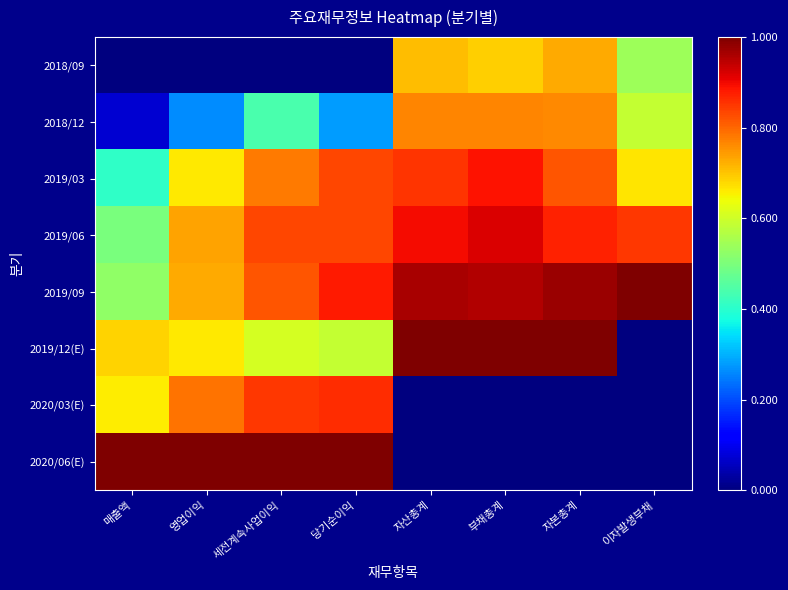

Reading left to right, list all the values displayed in this chart.

2018/09: 매출액=0.0	영업이익=0.0	세전계속사업이익=0.0	당기순이익=0.0	자산총계=0.7	부채총계=0.7	자본총계=0.7	이자발생부채=0.5
2018/12: 매출액=0.1	영업이익=0.3	세전계속사업이익=0.4	당기순이익=0.3	자산총계=0.8	부채총계=0.8	자본총계=0.8	이자발생부채=0.6
2019/03: 매출액=0.4	영업이익=0.7	세전계속사업이익=0.8	당기순이익=0.8	자산총계=0.9	부채총계=0.9	자본총계=0.8	이자발생부채=0.7
2019/06: 매출액=0.5	영업이익=0.7	세전계속사업이익=0.8	당기순이익=0.8	자산총계=0.9	부채총계=0.9	자본총계=0.9	이자발생부채=0.8
2019/09: 매출액=0.5	영업이익=0.7	세전계속사업이익=0.8	당기순이익=0.9	자산총계=1.0	부채총계=1.0	자본총계=1.0	이자발생부채=1.0
2019/12(E): 매출액=0.7	영업이익=0.7	세전계속사업이익=0.6	당기순이익=0.6	자산총계=1.0	부채총계=1.0	자본총계=1.0	이자발생부채=0.0
2020/03(E): 매출액=0.7	영업이익=0.8	세전계속사업이익=0.8	당기순이익=0.9	자산총계=0.0	부채총계=0.0	자본총계=0.0	이자발생부채=0.0
2020/06(E): 매출액=1.0	영업이익=1.0	세전계속사업이익=1.0	당기순이익=1.0	자산총계=0.0	부채총계=0.0	자본총계=0.0	이자발생부채=0.0